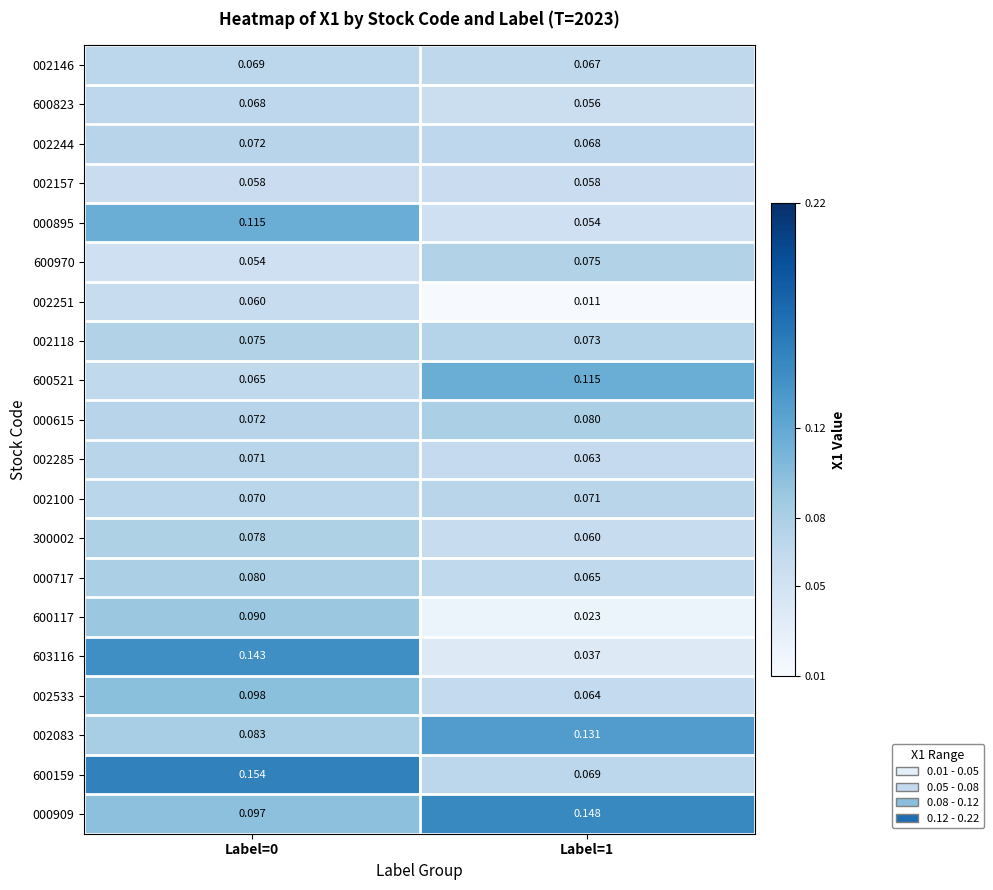

Which series has the largest range (max minus min)?

603116